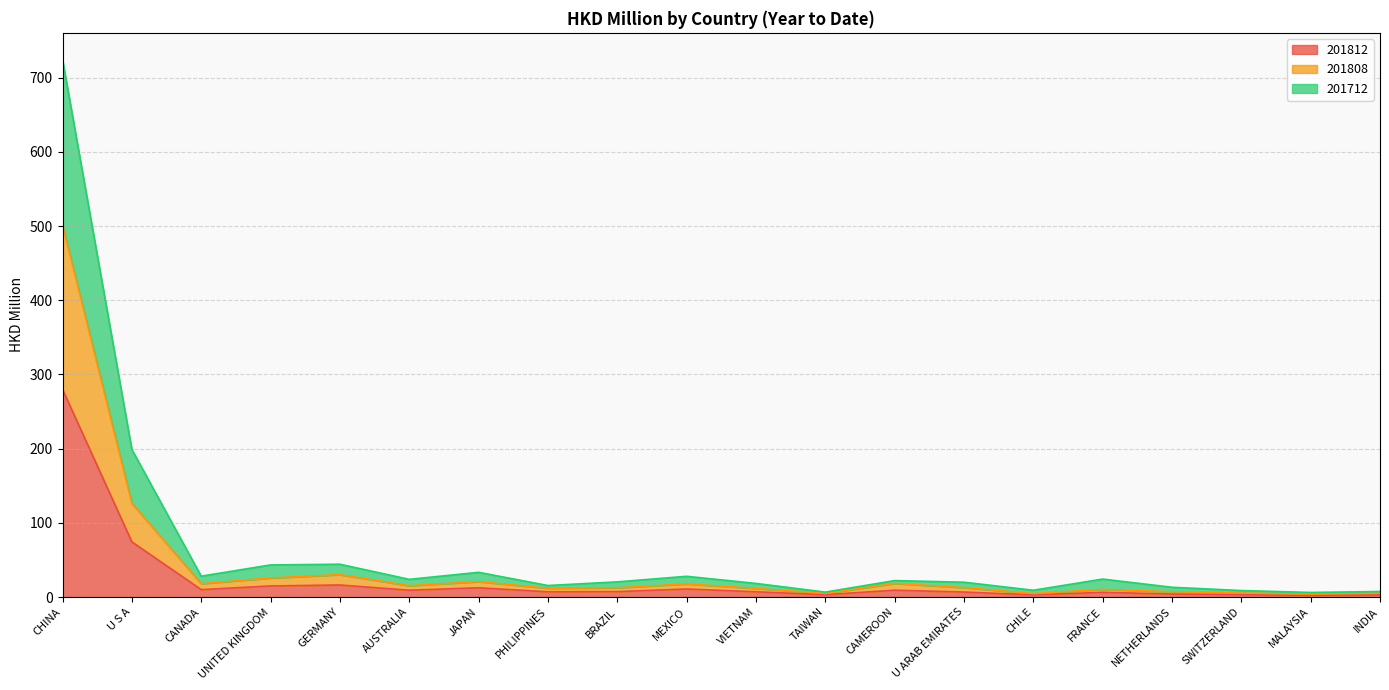

What is the difference between the highest and lowest values at CHINA?

444.3